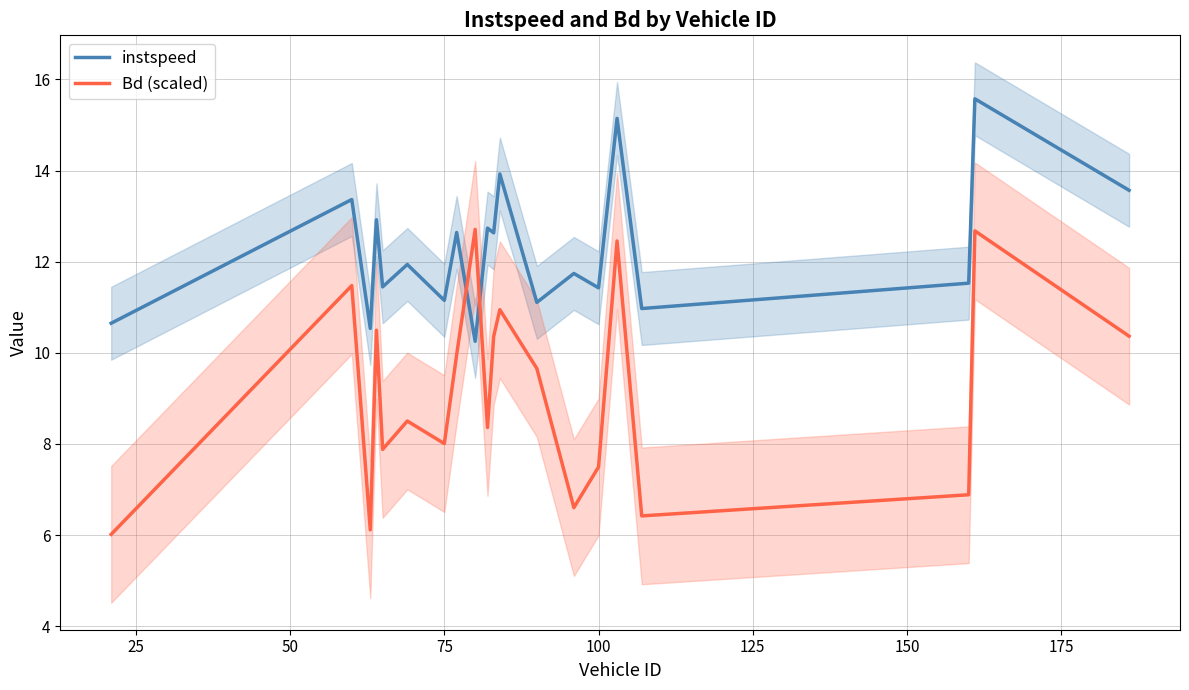

What is the minimum value for Bd (scaled)?

6.0